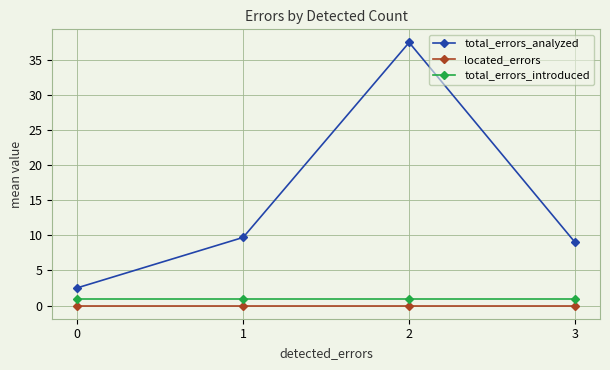

True or false: located_errors and total_errors_introduced intersect in this chart.

False